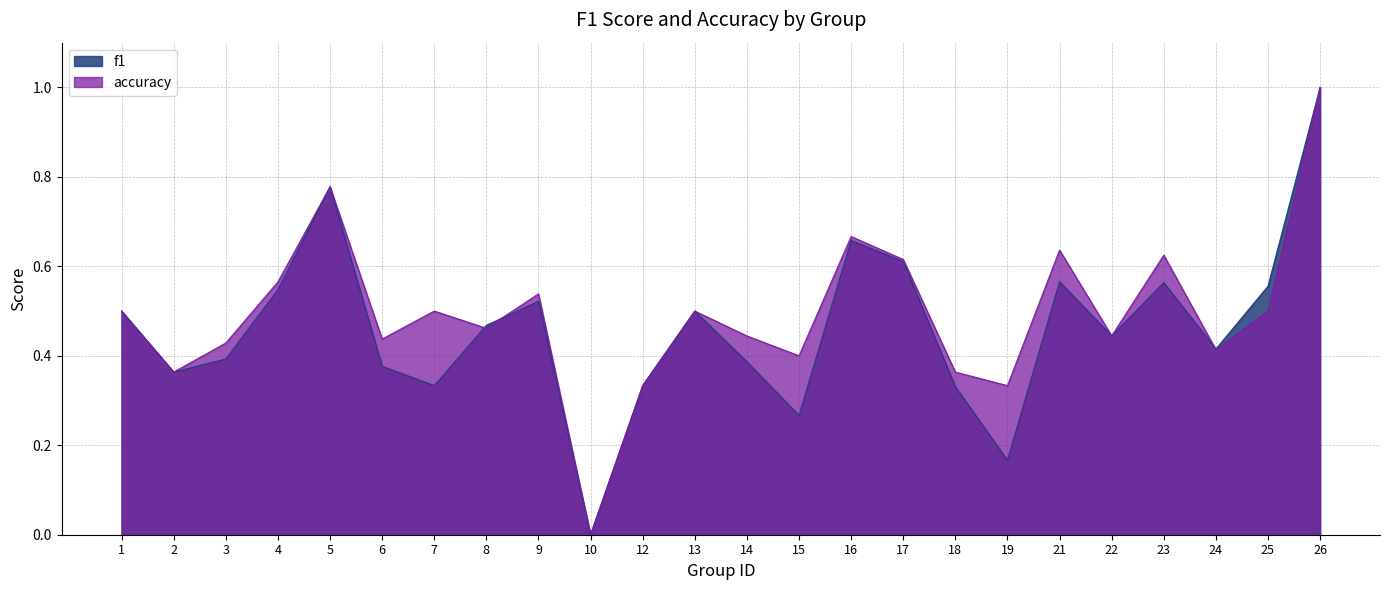

What is the highest value of the accuracy series?

1.0